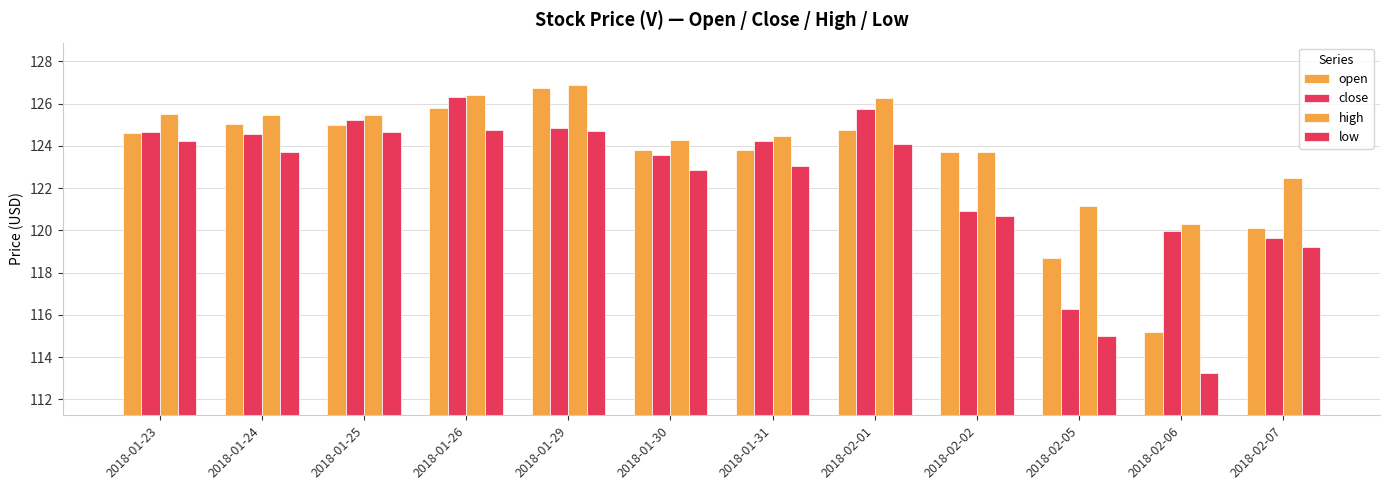

Reading left to right, list all the values displayed in this chart.

open: 2018-01-23=124.6	2018-01-24=125.0	2018-01-25=125.0	2018-01-26=125.8	2018-01-29=126.7	2018-01-30=123.8	2018-01-31=123.8	2018-02-01=124.7	2018-02-02=123.7	2018-02-05=118.7	2018-02-06=115.2	2018-02-07=120.1
close: 2018-01-23=124.7	2018-01-24=124.5	2018-01-25=125.2	2018-01-26=126.3	2018-01-29=124.8	2018-01-30=123.5	2018-01-31=124.2	2018-02-01=125.7	2018-02-02=120.9	2018-02-05=116.3	2018-02-06=120.0	2018-02-07=119.7
high: 2018-01-23=125.5	2018-01-24=125.5	2018-01-25=125.5	2018-01-26=126.4	2018-01-29=126.9	2018-01-30=124.3	2018-01-31=124.5	2018-02-01=126.3	2018-02-02=123.7	2018-02-05=121.1	2018-02-06=120.3	2018-02-07=122.5
low: 2018-01-23=124.2	2018-01-24=123.7	2018-01-25=124.6	2018-01-26=124.8	2018-01-29=124.7	2018-01-30=122.8	2018-01-31=123.0	2018-02-01=124.1	2018-02-02=120.7	2018-02-05=115.0	2018-02-06=113.2	2018-02-07=119.2